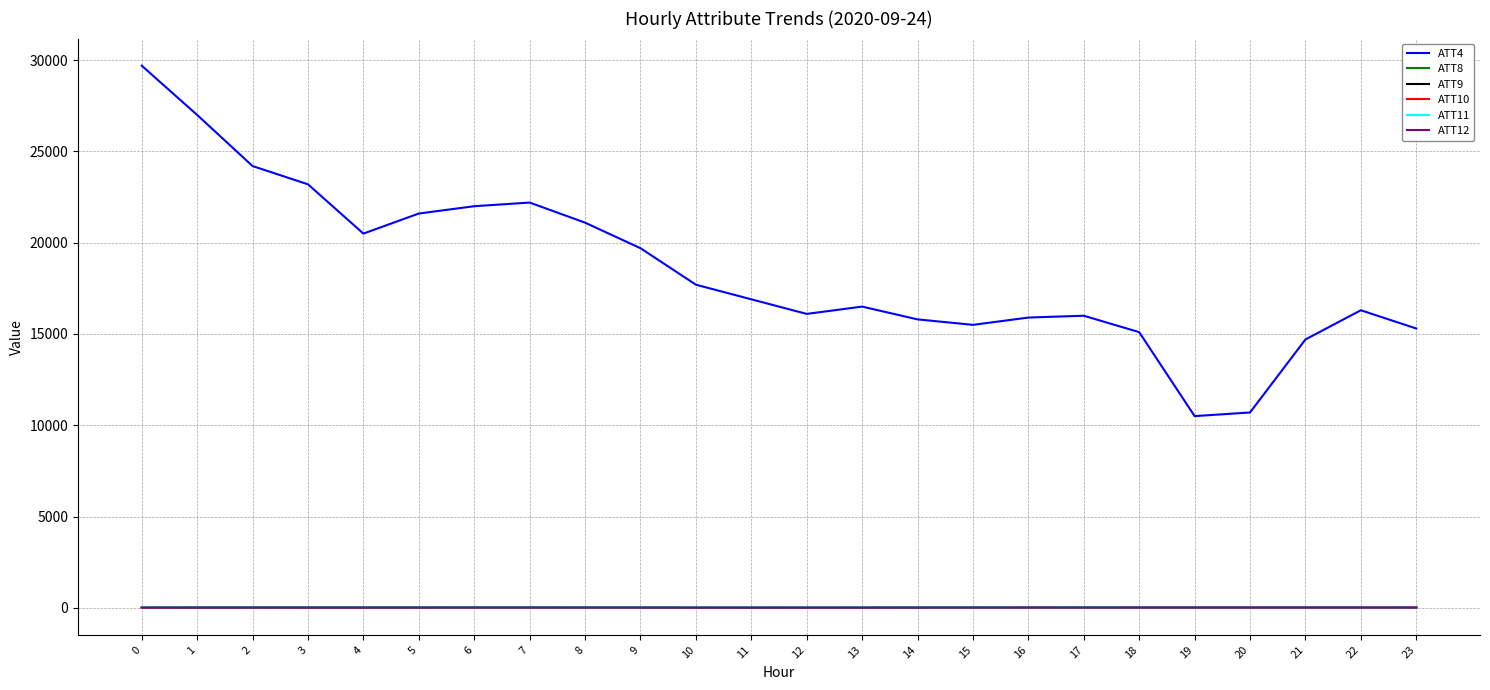

Which series has the widest spread of values?

ATT4